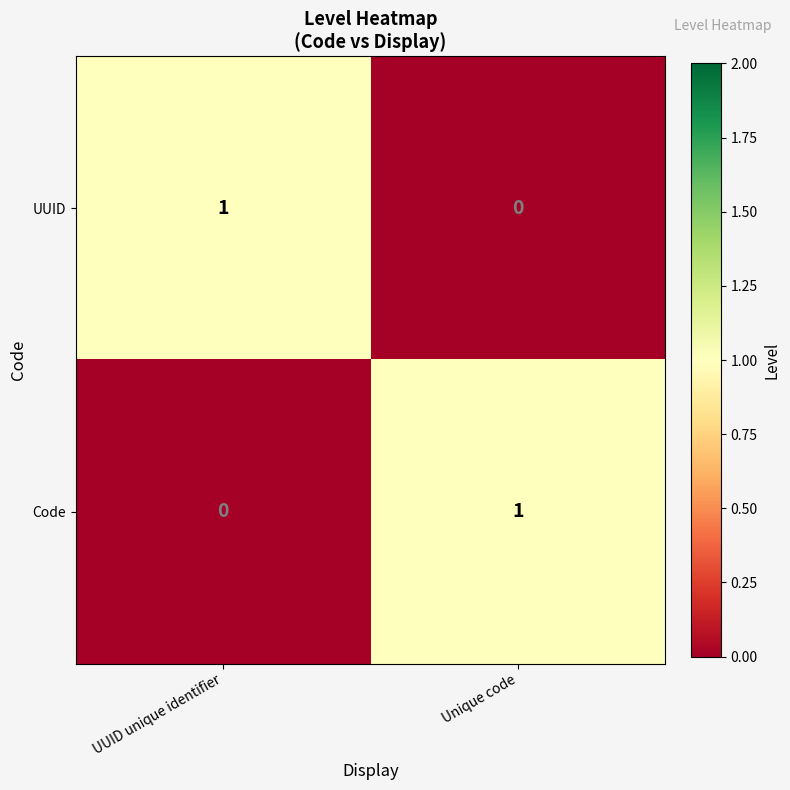

Is it true that UUID equals 2 at UUID unique identifier?

False